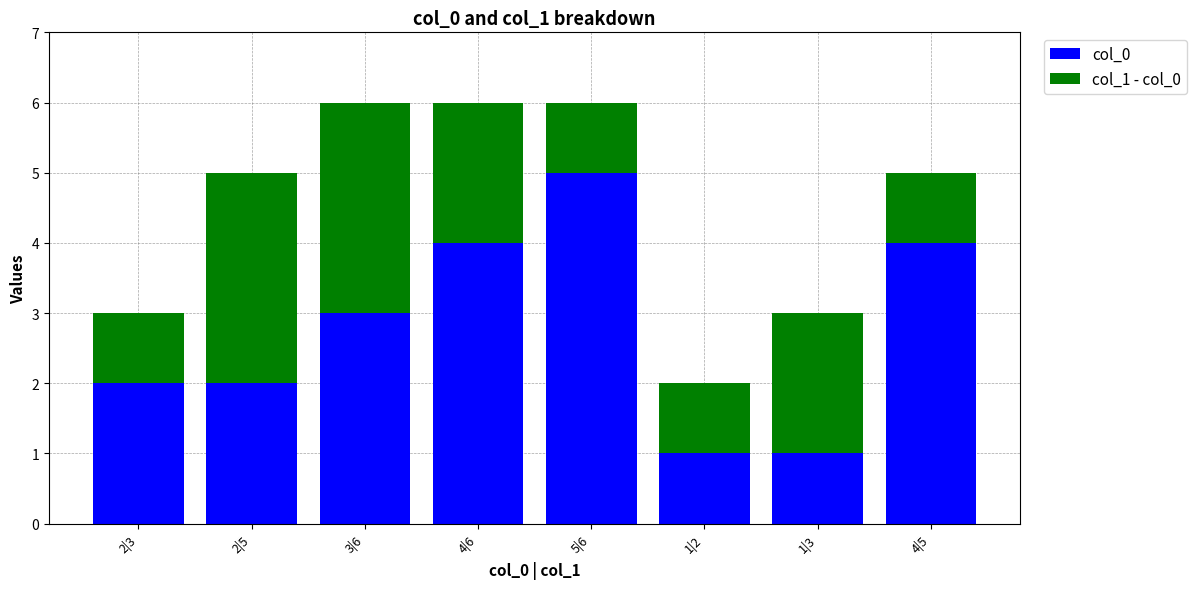

Which category has the highest value in the col_0 series?

5|6